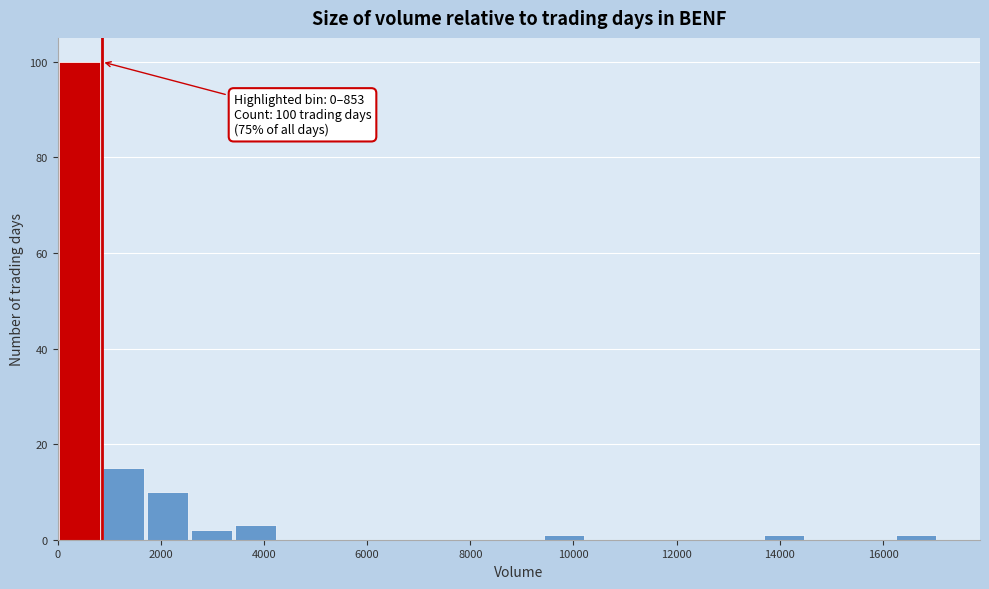

Over which range of the x-axis is the bar tallest?

0 to 800